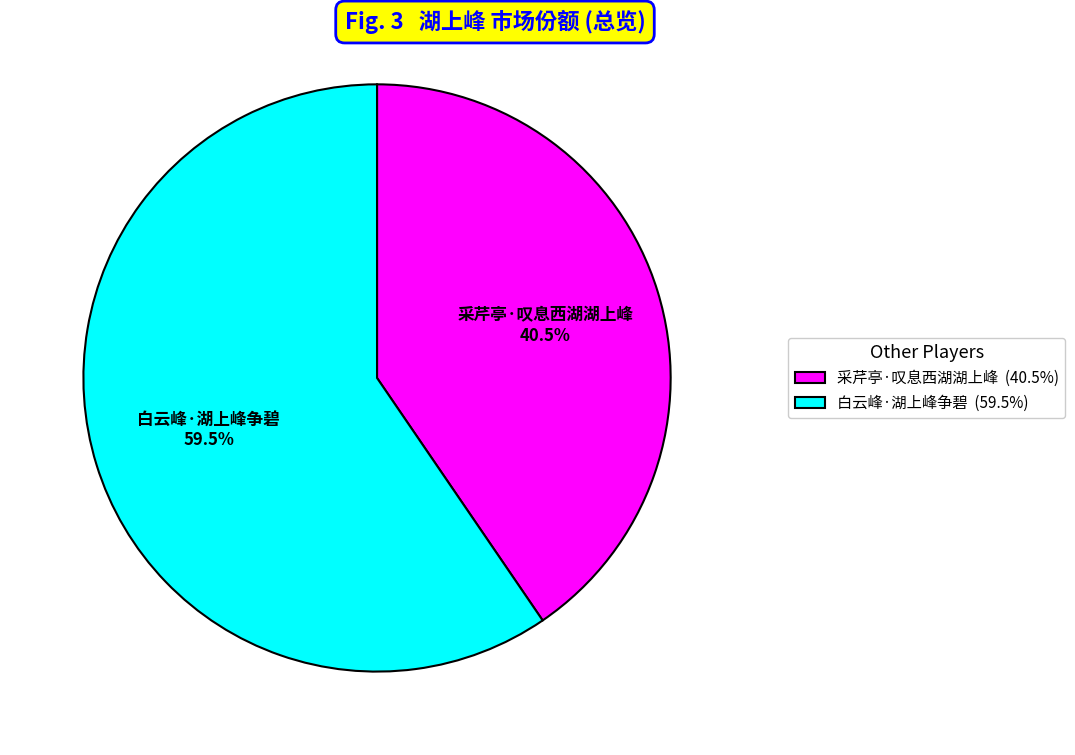

To the nearest percent, what is the difference between the largest and smallest slice percentages?

19%